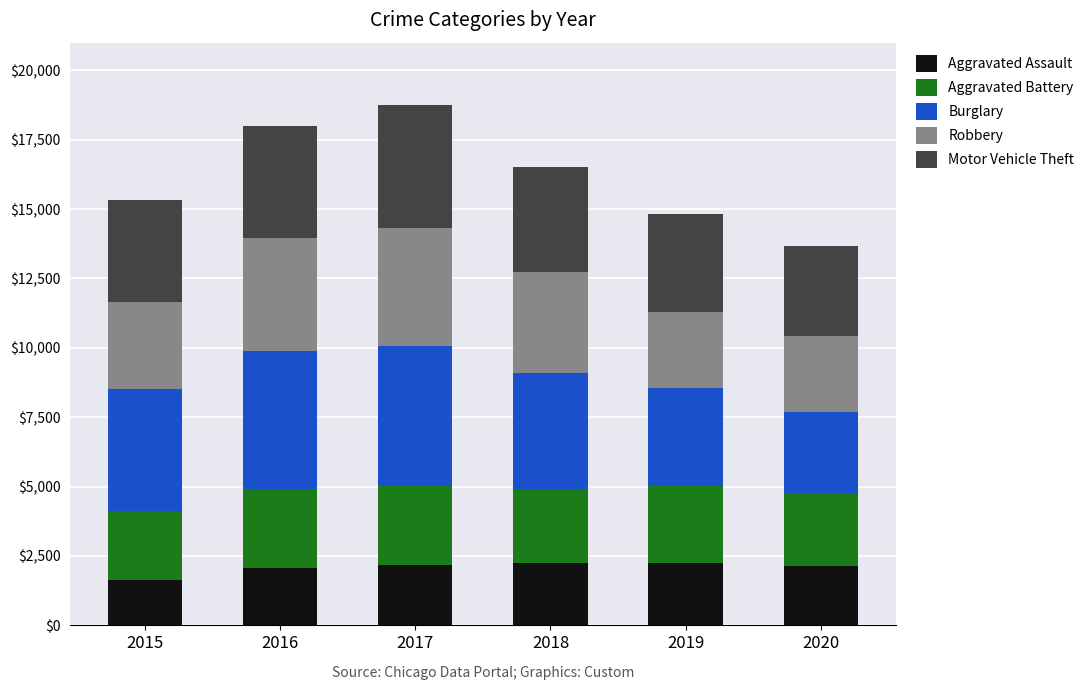

What is the difference between the maximum and minimum values in the Aggravated Assault series?

617